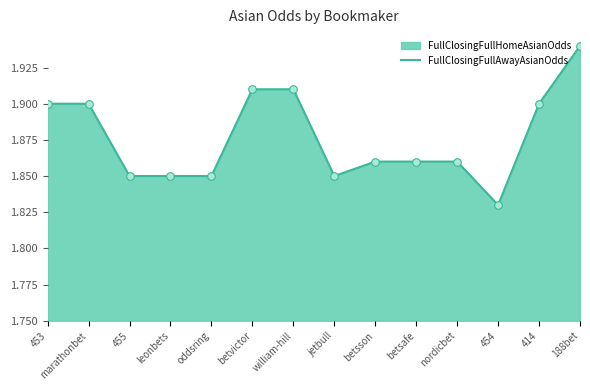

Which has a higher value, marathonbet or 453?

marathonbet